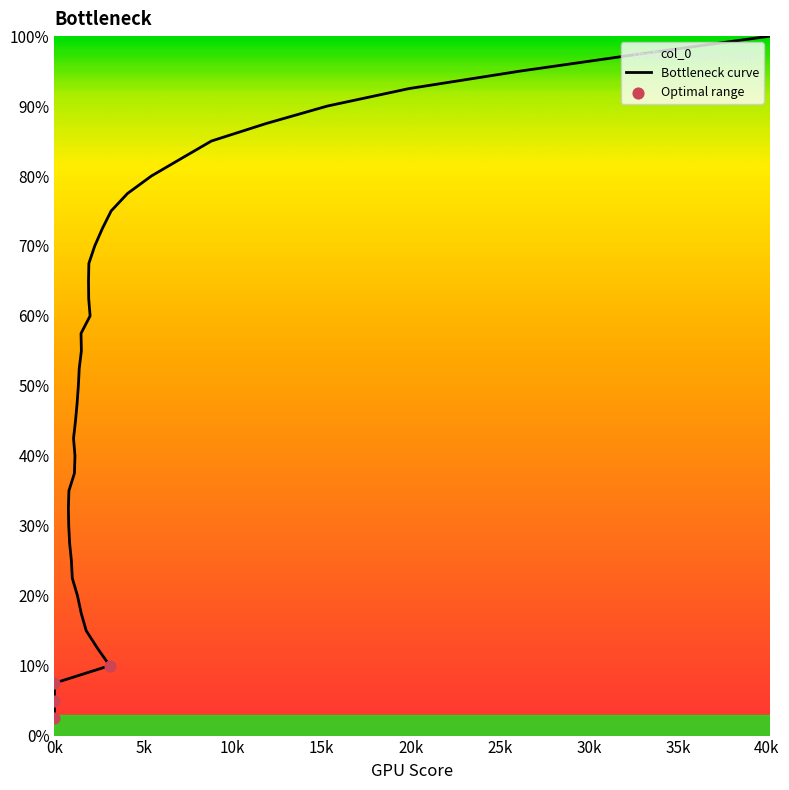

Approximately how many times larger is the value at 0 compared to 78?

0.2